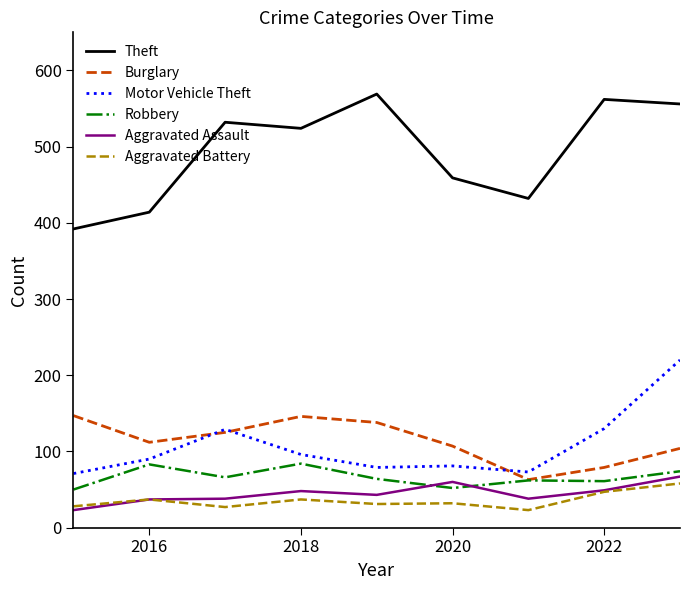

Which series has the largest total across all categories?

Theft